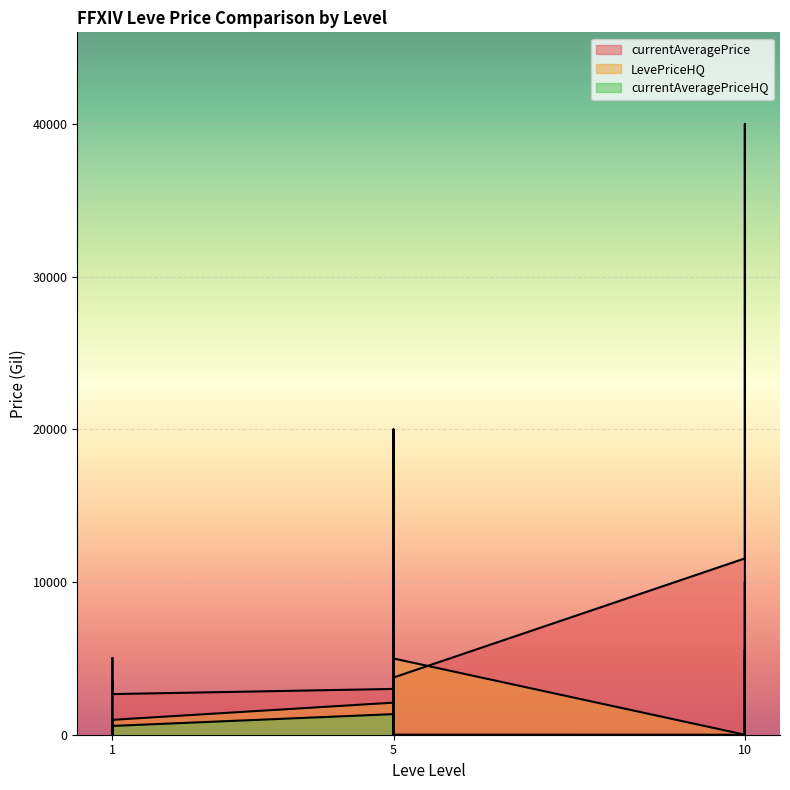

Reading left to right, extract all data points from this chart.

currentAveragePrice: 3307	3309	2996	3515	3000	2661	2999	9858	11001	8500	0	3746	11546	39999	0	5600	0	0
LevePriceHQ: 5000	599	0	0	0	975	2100	19999	20002	4999	0	4992	0	0	0	9998	0	0
currentAveragePriceHQ: 5000	599	0	0	0	575	1350	6961	8001	11999	0	5	0	0	0	5051	0	0